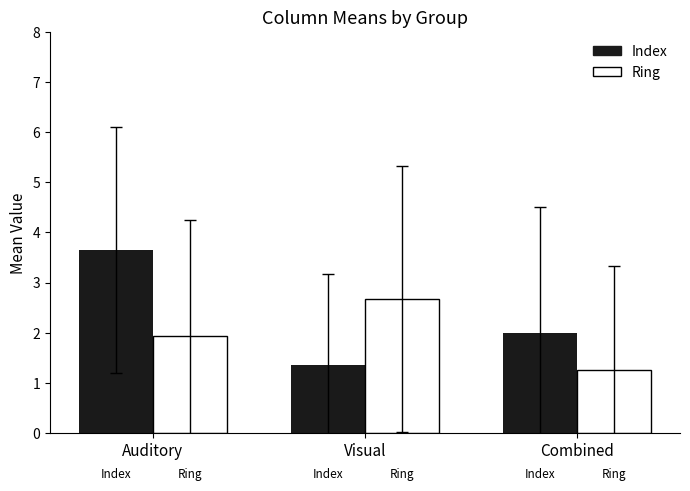

What position from the left is Visual?

2